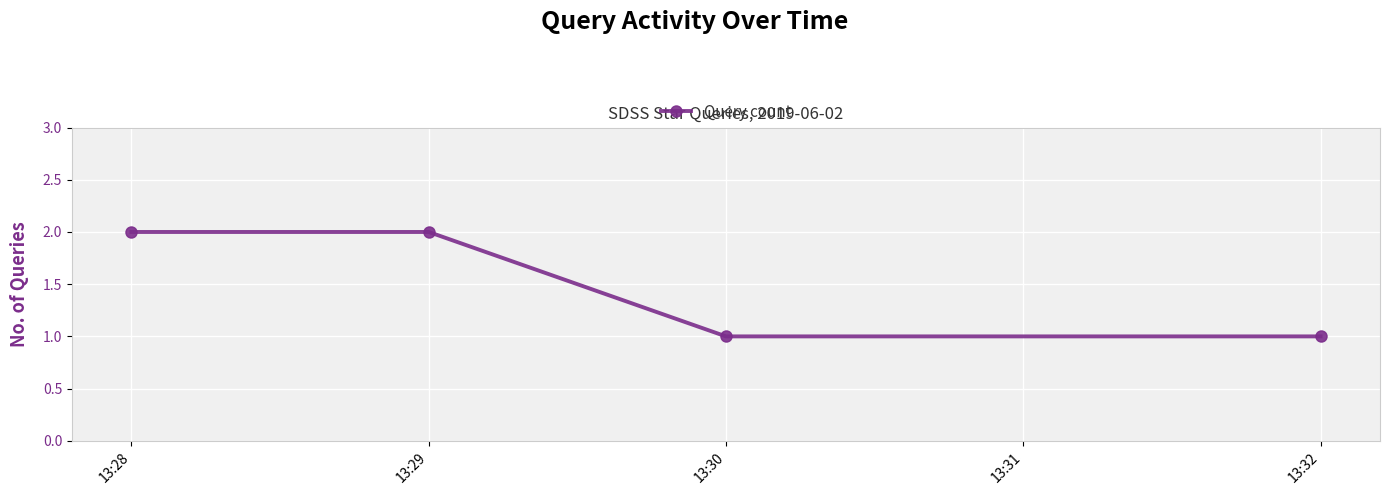

What is the value of the 4th point from the left?

1